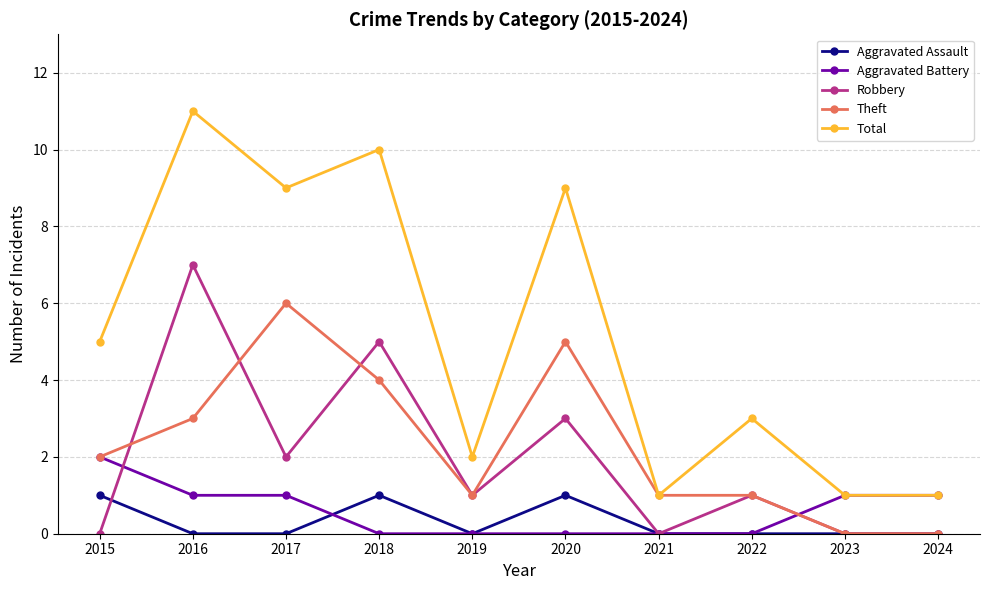

At which label does Aggravated Battery first exceed 1?

2015